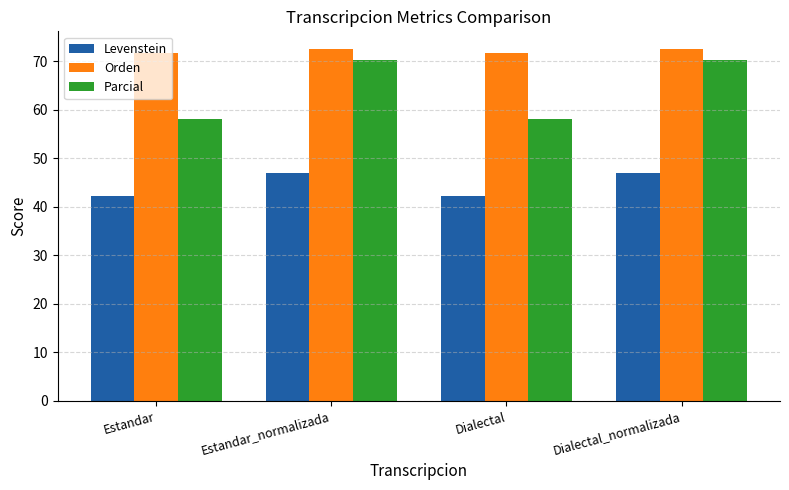

Which series changed the most between Dialectal and Dialectal_normalizada?

Parcial